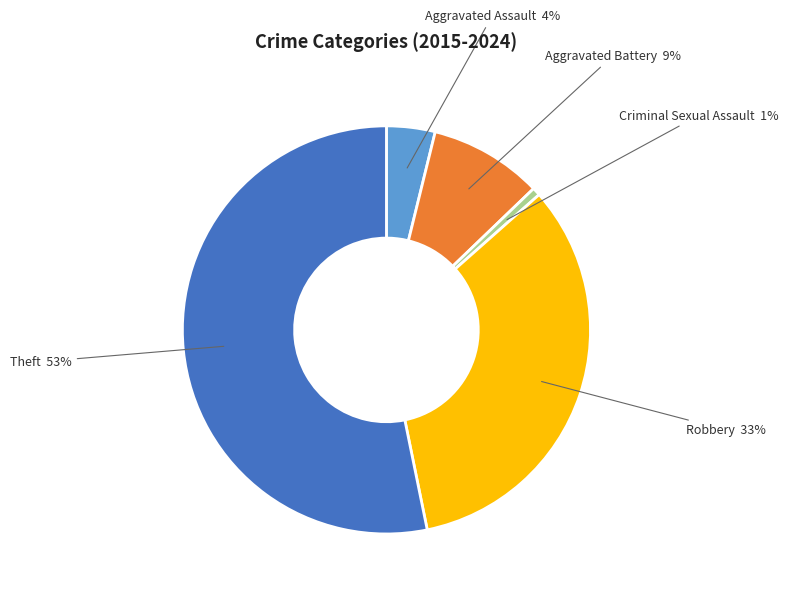

To the nearest percent, what is the combined percentage of Aggravated Assault and Theft?

57%